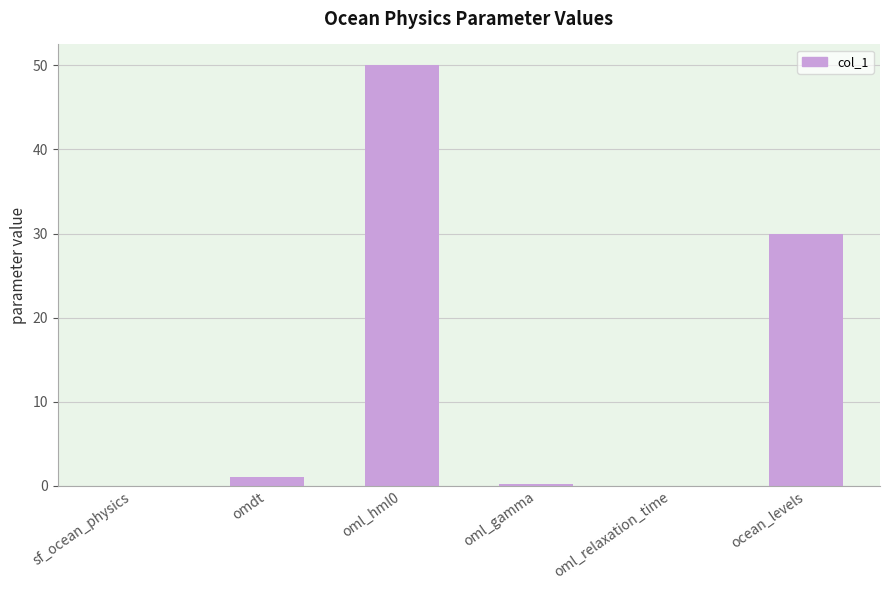

What is the greatest value displayed?

50.0